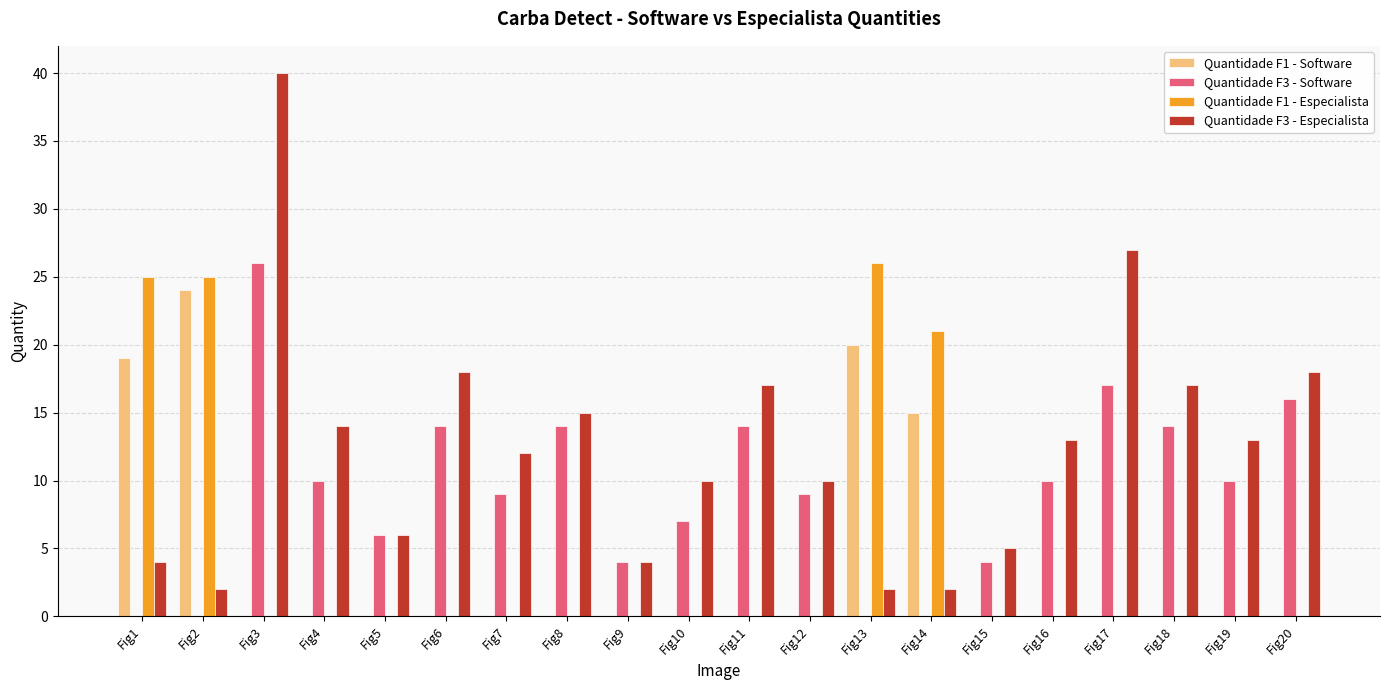

What are all the series names shown in the legend?

Quantidade F1 - Software, Quantidade F3 - Software, Quantidade F1 - Especialista, Quantidade F3 - Especialista